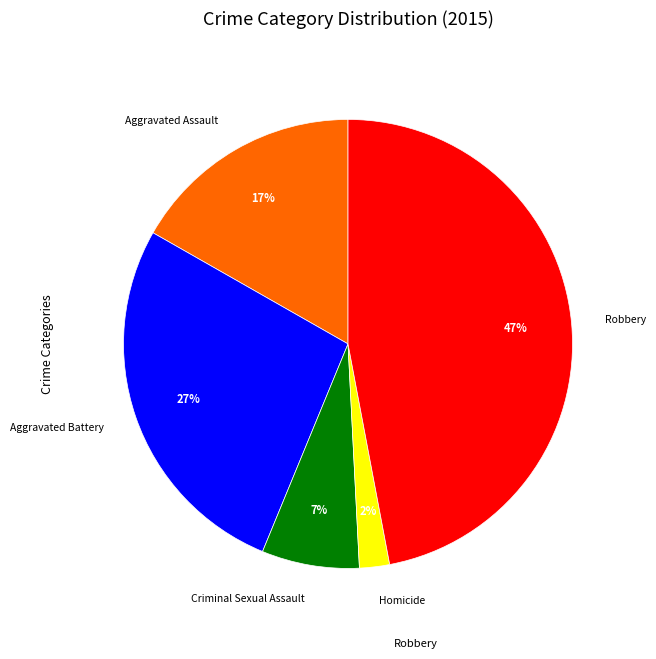

Does any single category account for the majority?

No